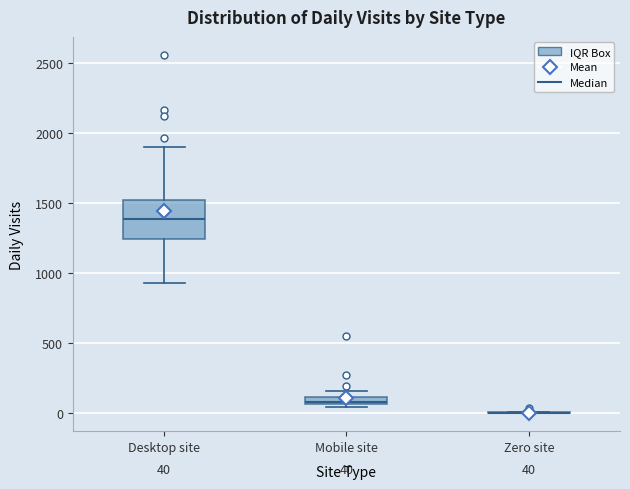

Which box is the tallest, from its lower edge to its upper edge?

Desktop site